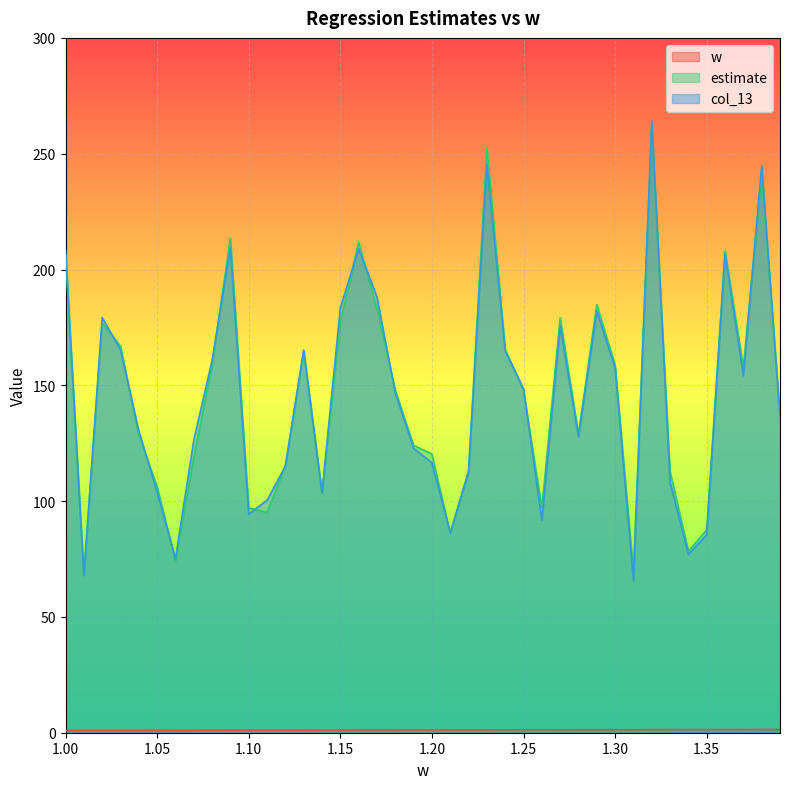

What is the total value across all series at 1.00?

415.4